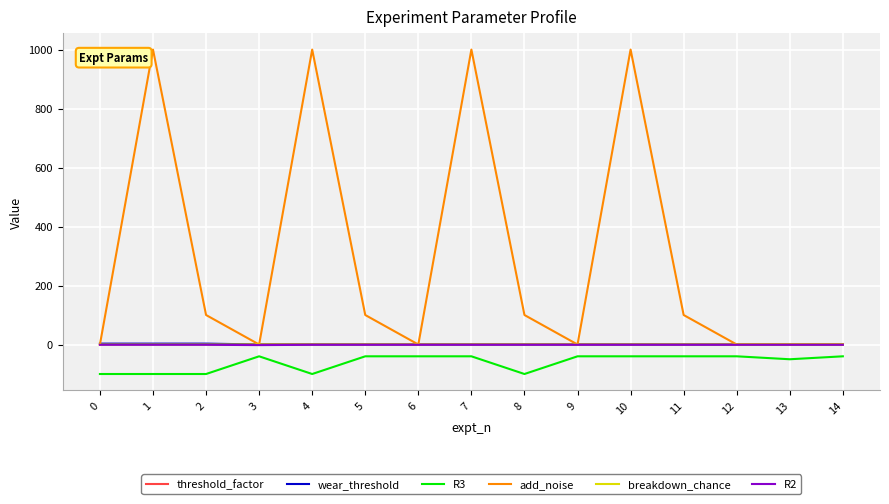

What are all the series names shown in the legend?

threshold_factor, wear_threshold, R3, add_noise, breakdown_chance, R2